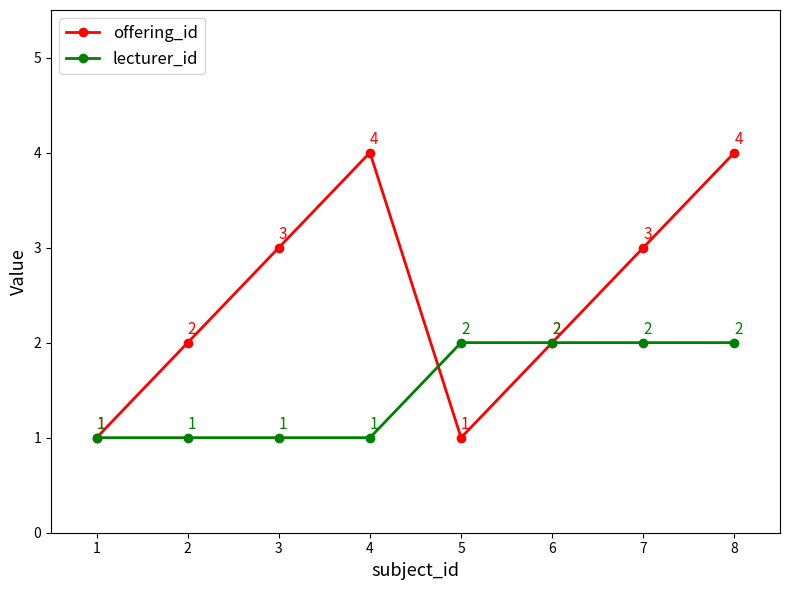

True or false: lecturer_id has more than 2 points higher than both neighbors.

False